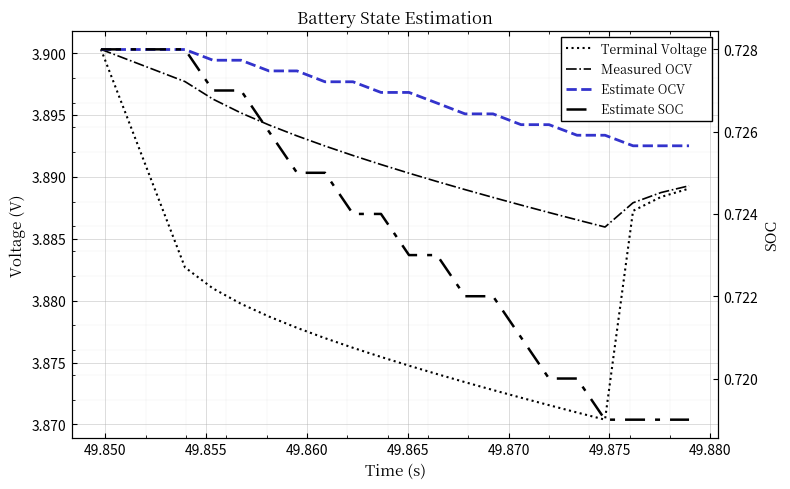

Which series has the largest total across all categories?

Estimate OCV